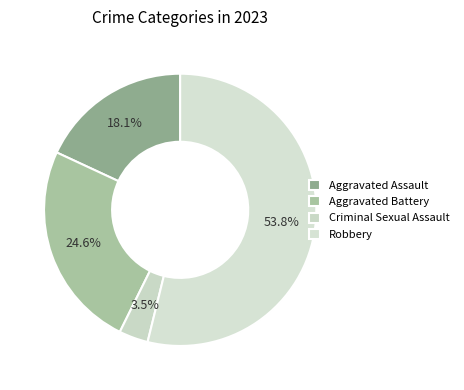

How many segments does this pie chart have?

4